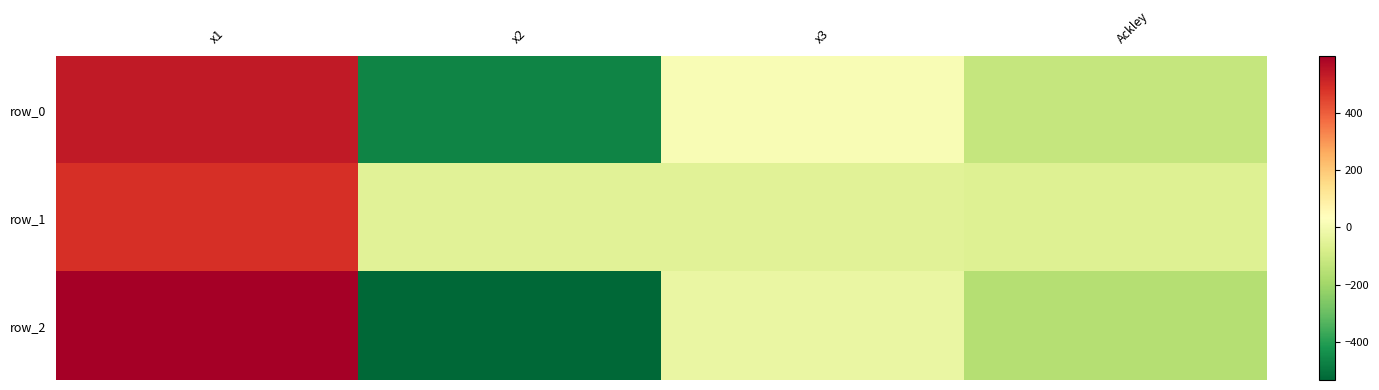

Is it true that row_2 equals -26.2 at x3?

True